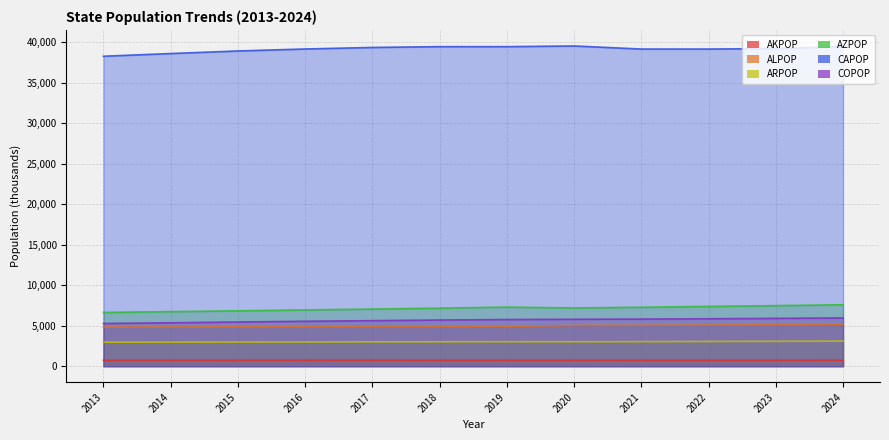

What are all the series names shown in the legend?

AKPOP, ALPOP, ARPOP, AZPOP, CAPOP, COPOP